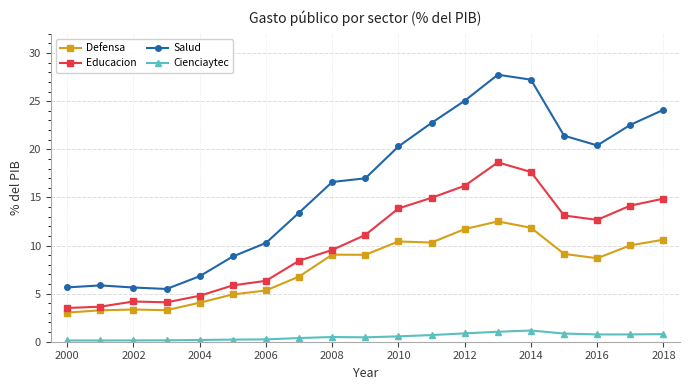

What is the maximum value for Salud?

27.8